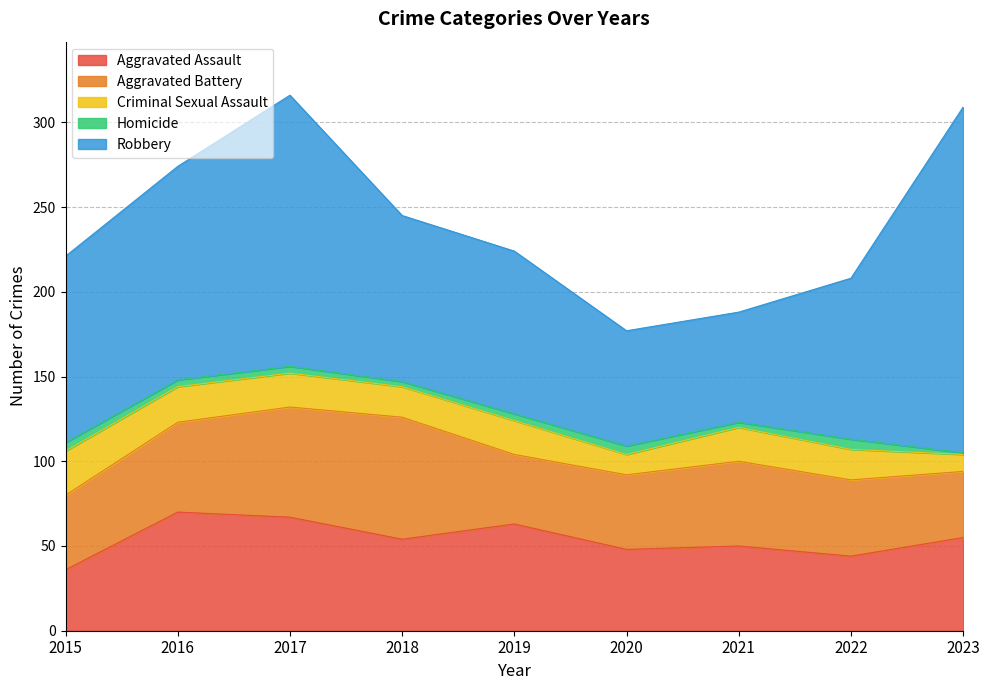

True or false: Homicide and Robbery cross at least once.

False